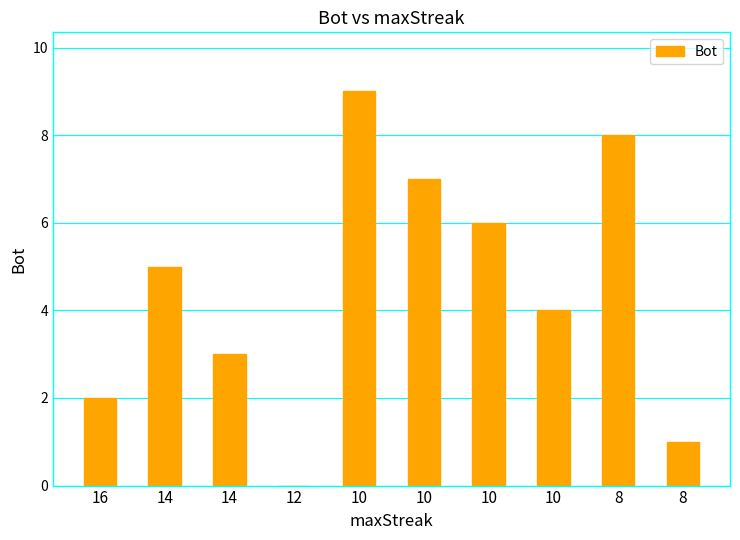

Reading right to left, transcribe all the data shown in this chart.

8=1	8=8	10=4	10=6	10=7	10=9	12=0	14=3	14=5	16=2